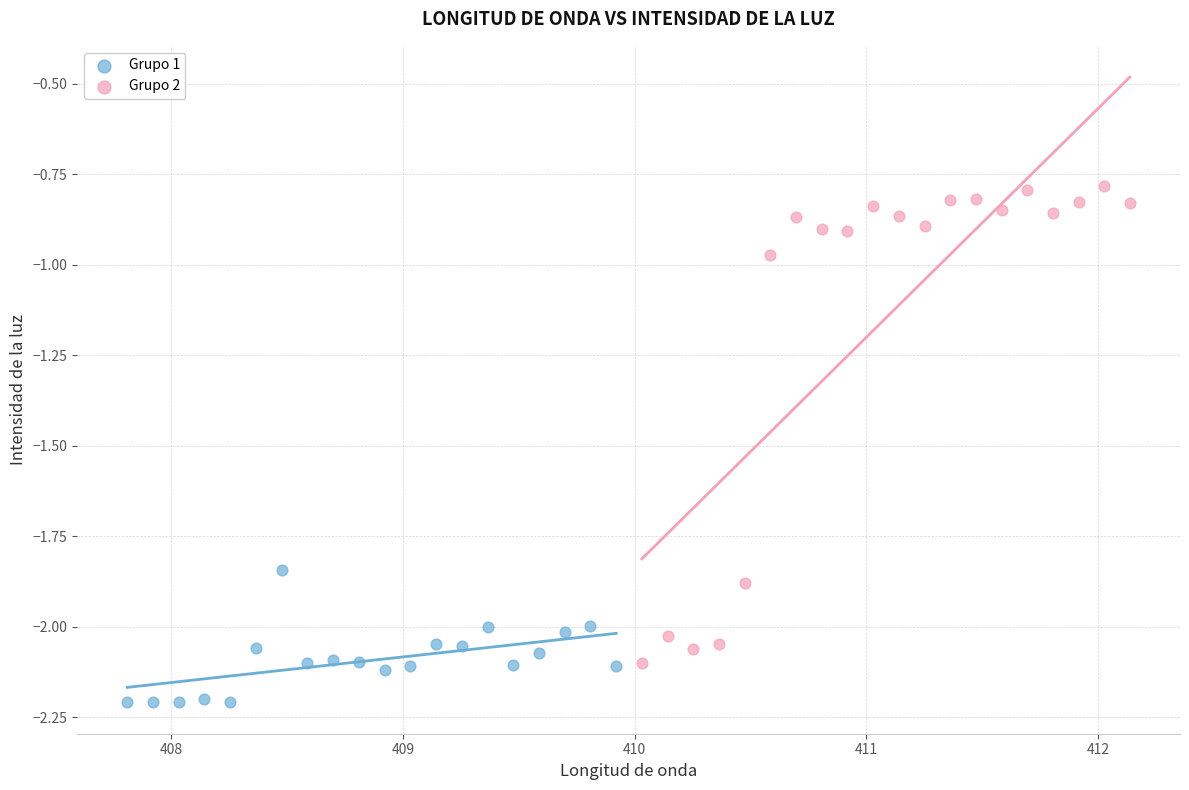

Which series has the largest Y range (max minus min)?

Grupo 2